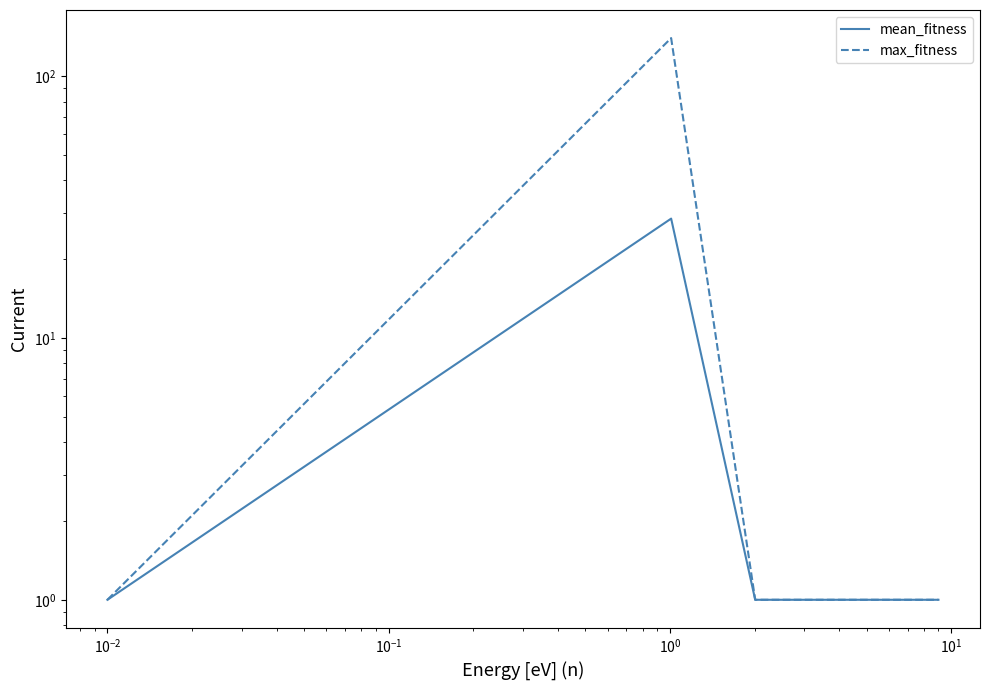

Is it true that max_fitness equals 43.6 at $\mathdefault{10^{-3}}$?

False